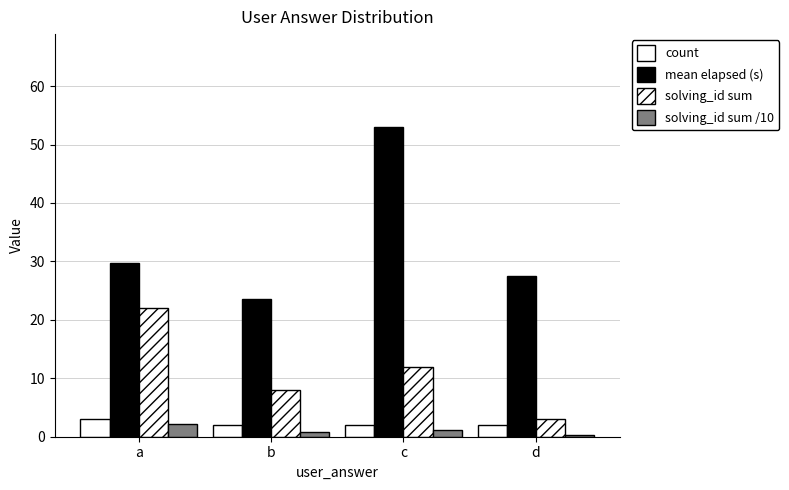

At which category is the sum across all series the highest?

c